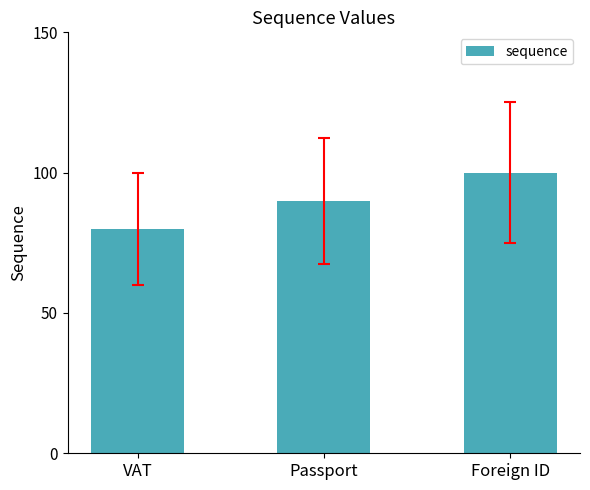

How many values are between 80 and 100?

3